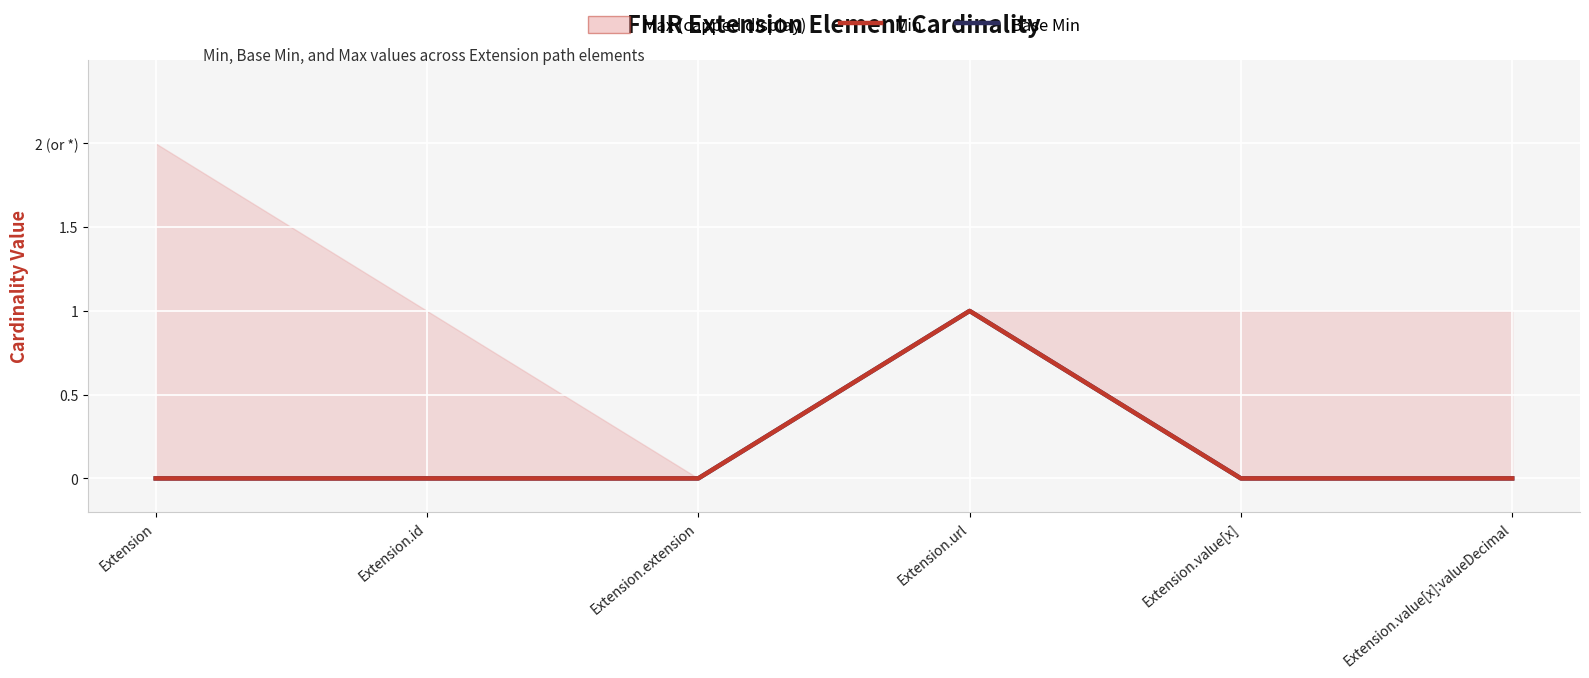

What position from the left is Extension.value[x]?

5